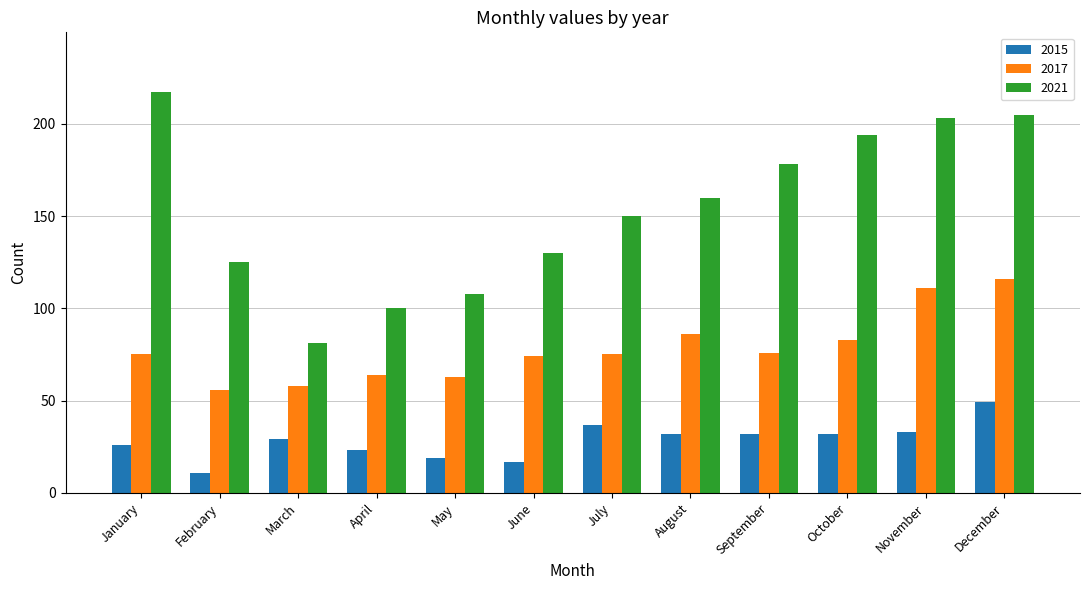

What is the sum of all 2021 values?

1851